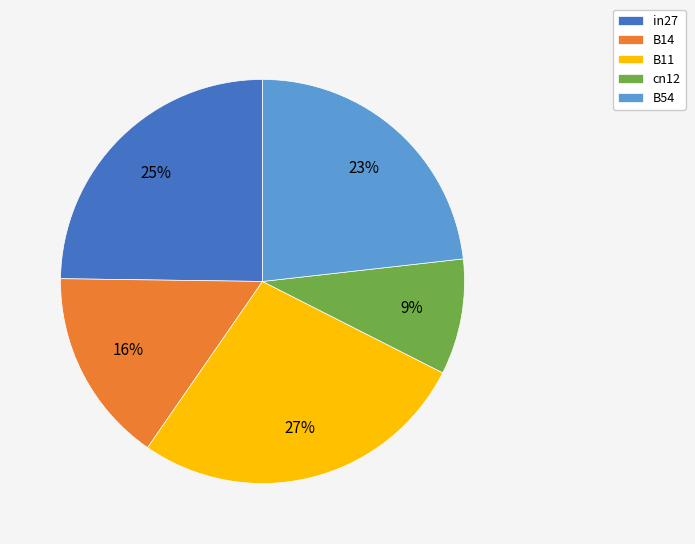

Combined, do B11 and B14 account for over 50%?

No